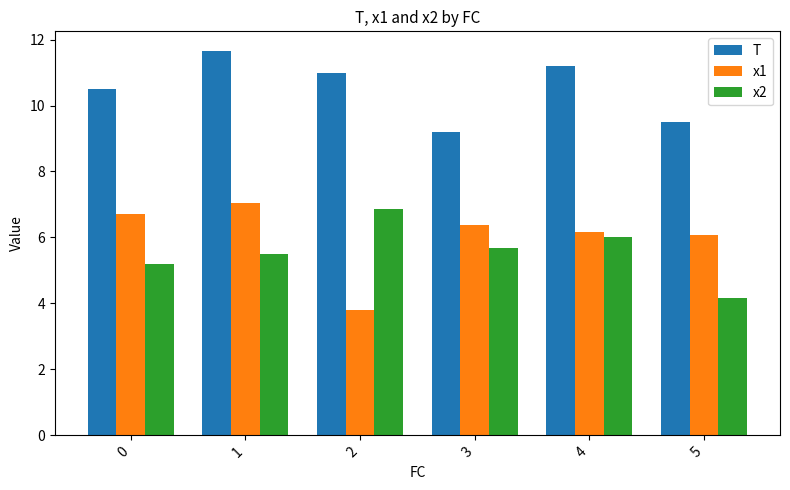

Reading right to left, list all the values displayed in this chart.

T: 9.5	11.2	9.2	11.0	11.7	10.5
x1: 6.1	6.2	6.4	3.8	7.0	6.7
x2: 4.2	6.0	5.7	6.9	5.5	5.2